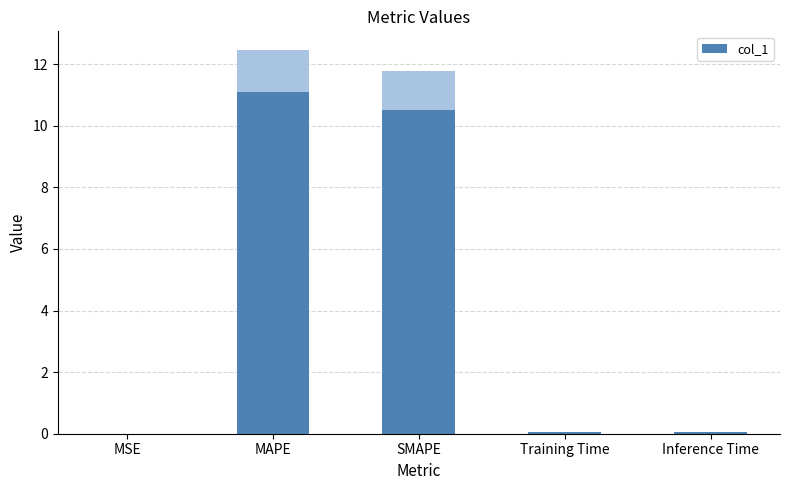

Reading left to right, transcribe all the data shown in this chart.

MSE=0.0	MAPE=11.1	SMAPE=10.5	Training Time=0.0	Inference Time=0.1